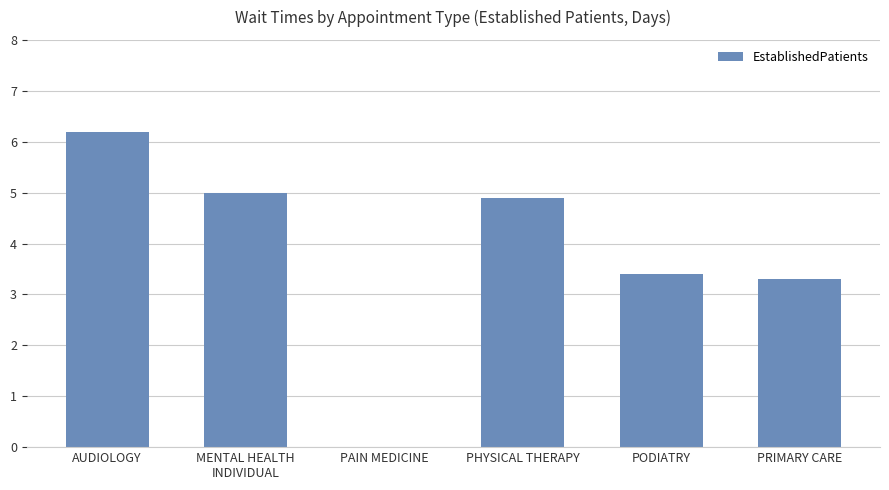

What value does the data have at PRIMARY CARE?

3.3